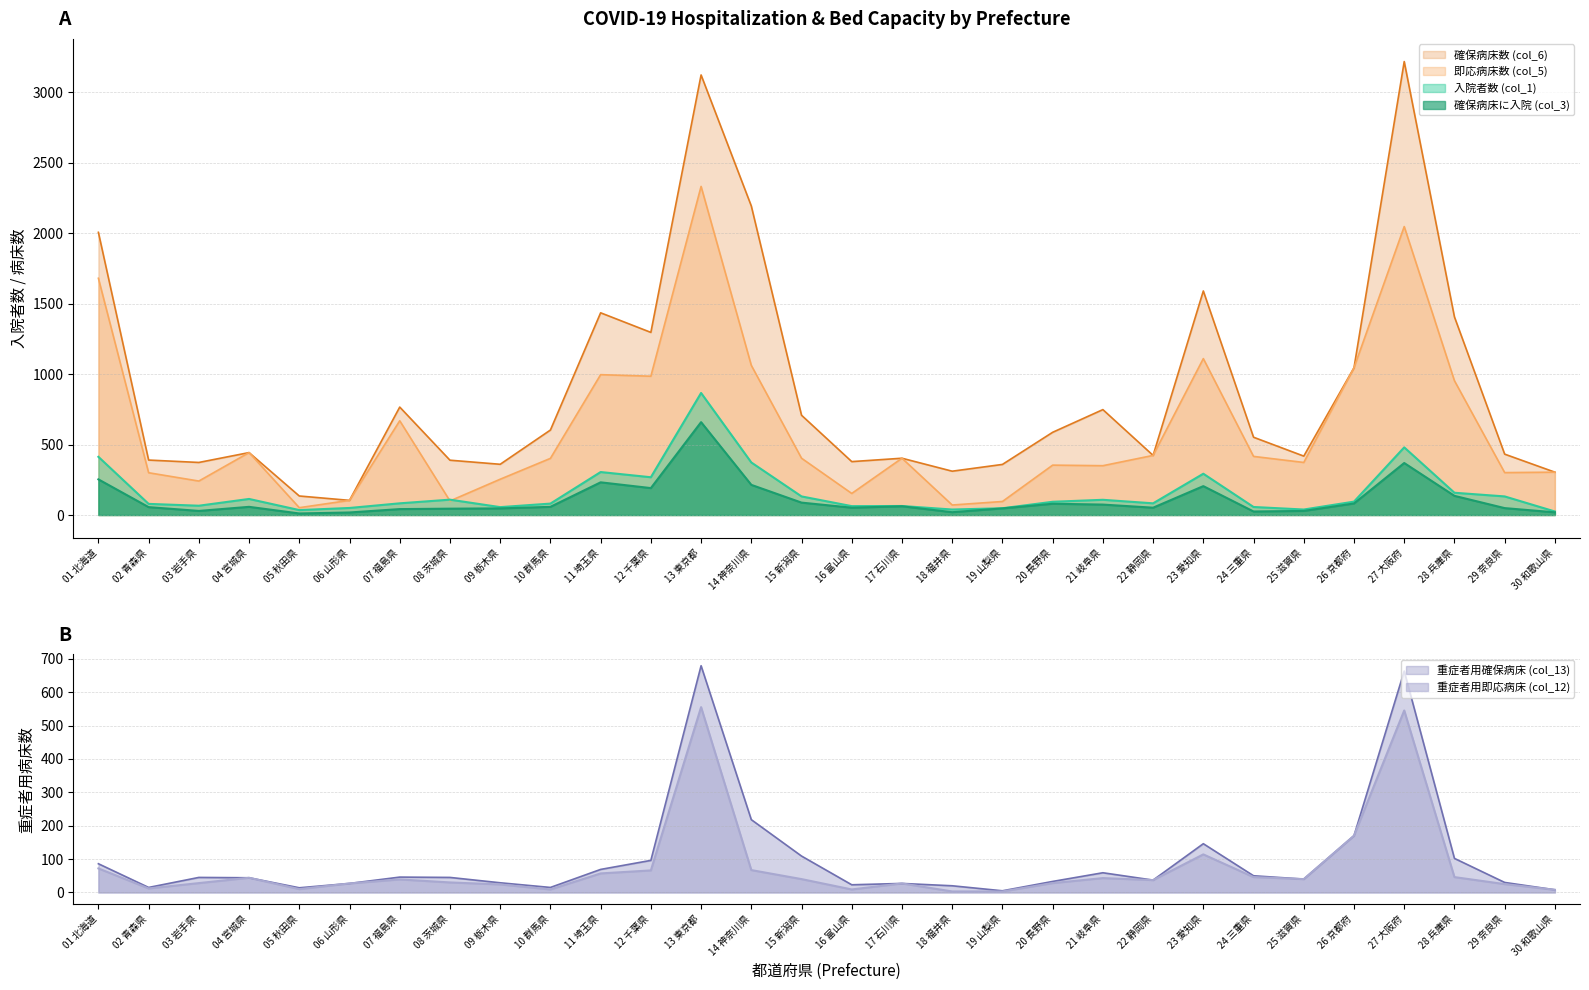

What value does the 重症者用確保病床 (col_13) series have at 13 東京都?

679